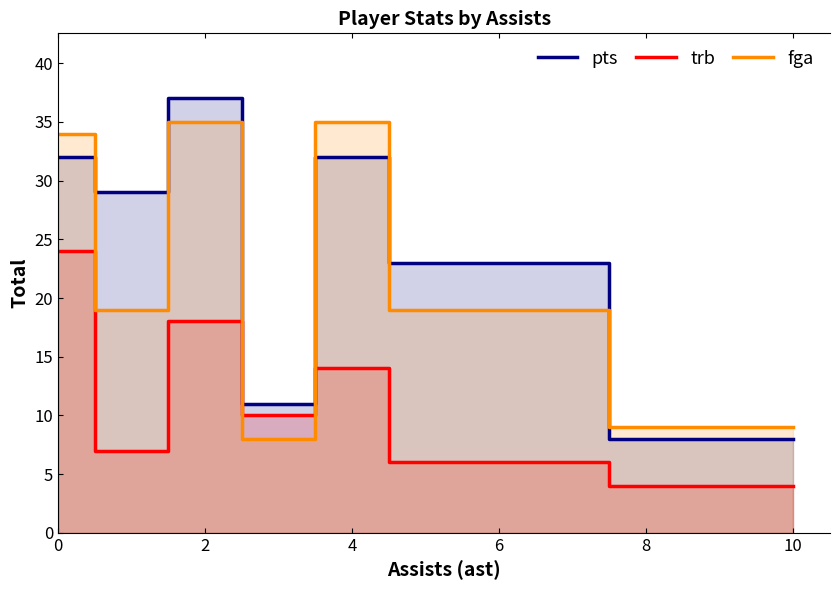

How many interior local valleys does the pts series have?

2